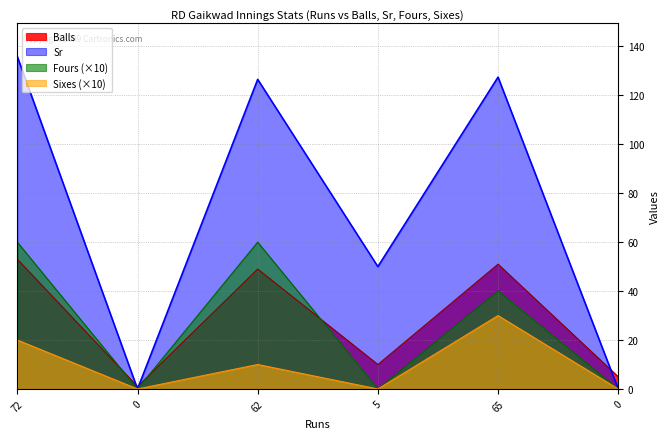

True or false: Balls has a value of 10.0 at 5.

True